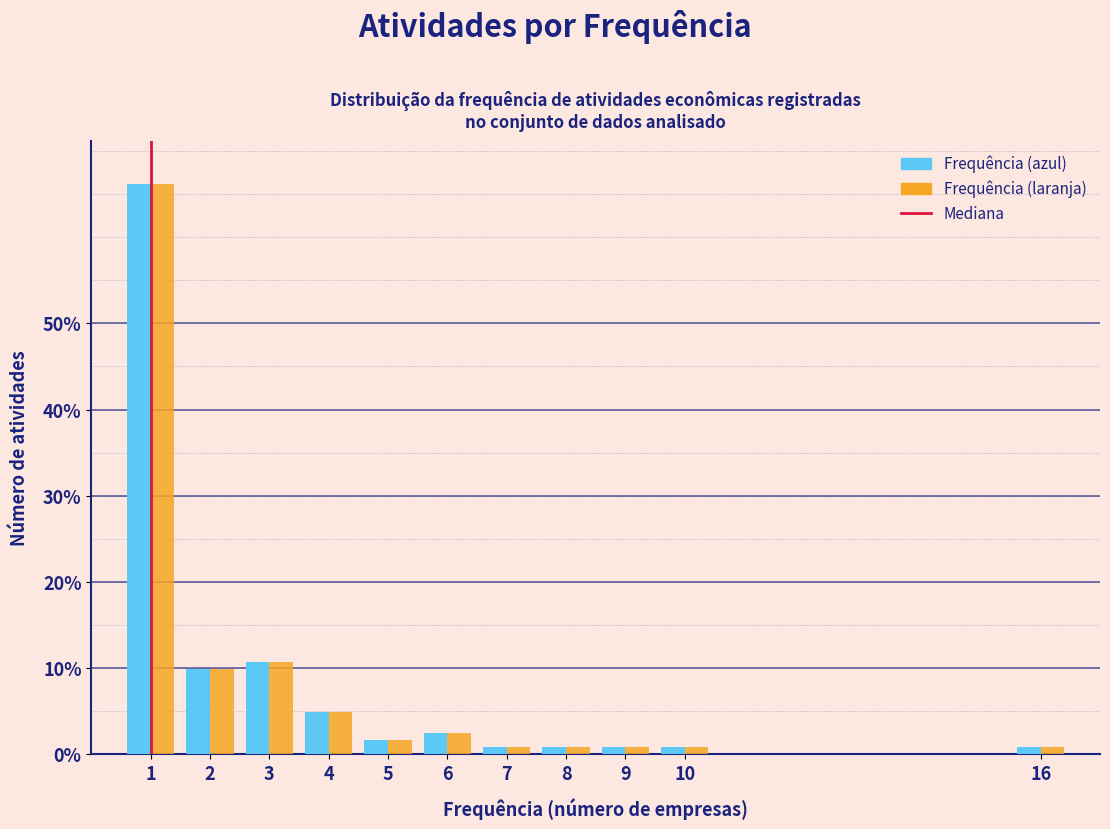

Reading right to left, list all the values displayed in this chart.

Frequência (azul): 16=0.8	10=0.8	9=0.8	8=0.8	7=0.8	6=2.5	5=1.7	4=5.0	3=10.7	2=9.9	1=66.1
Frequência (laranja): 16=0.8	10=0.8	9=0.8	8=0.8	7=0.8	6=2.5	5=1.7	4=5.0	3=10.7	2=9.9	1=66.1